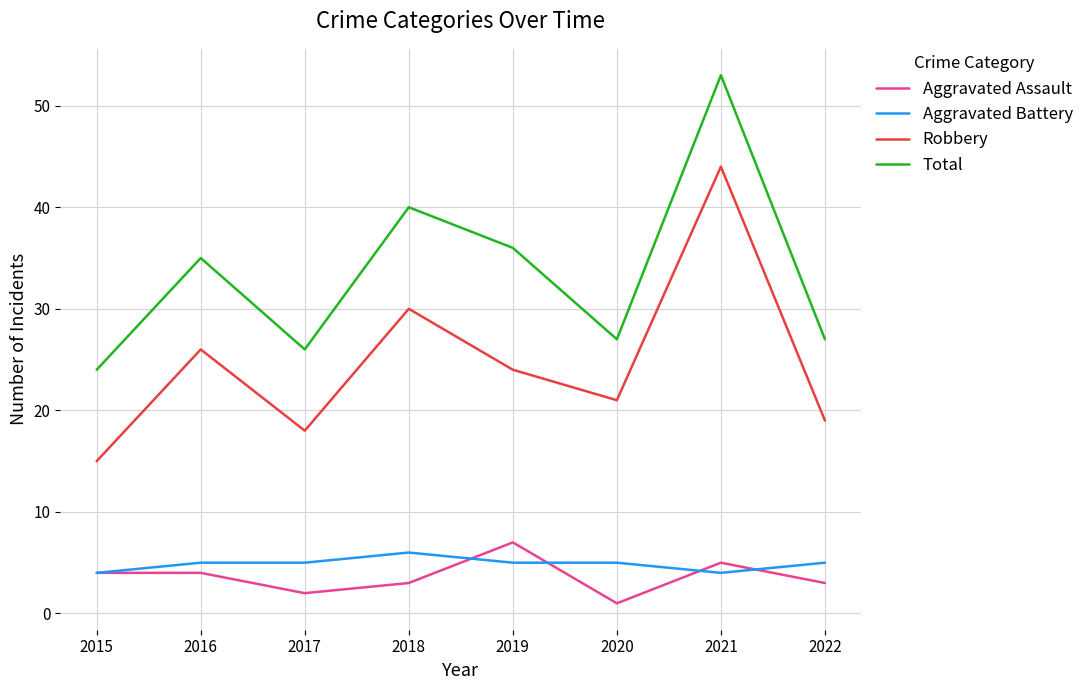

Rank the series by their maximum value, from lowest to highest.

Aggravated Battery, Aggravated Assault, Robbery, Total